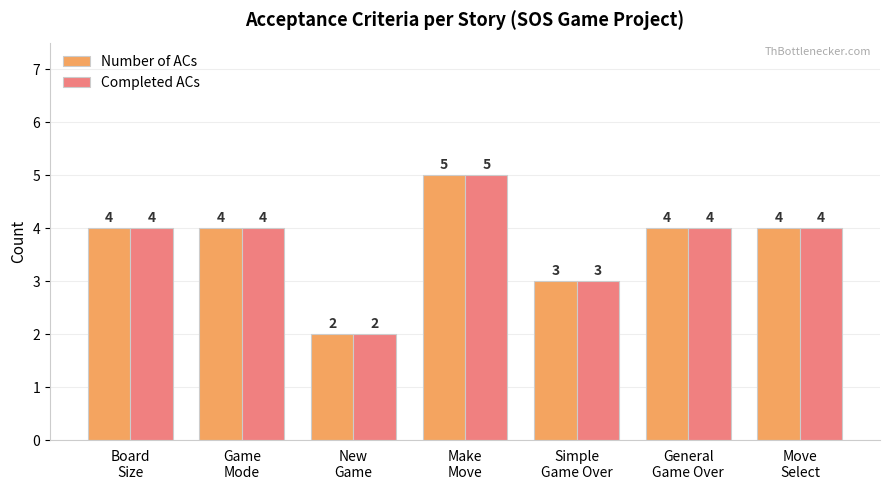

The value of Completed ACs at Game
Mode is 3. True or false?

False